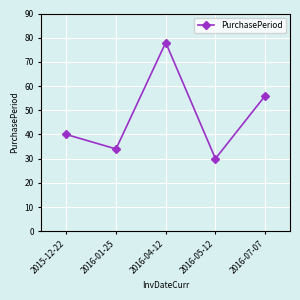

What is the sum of all values?

238